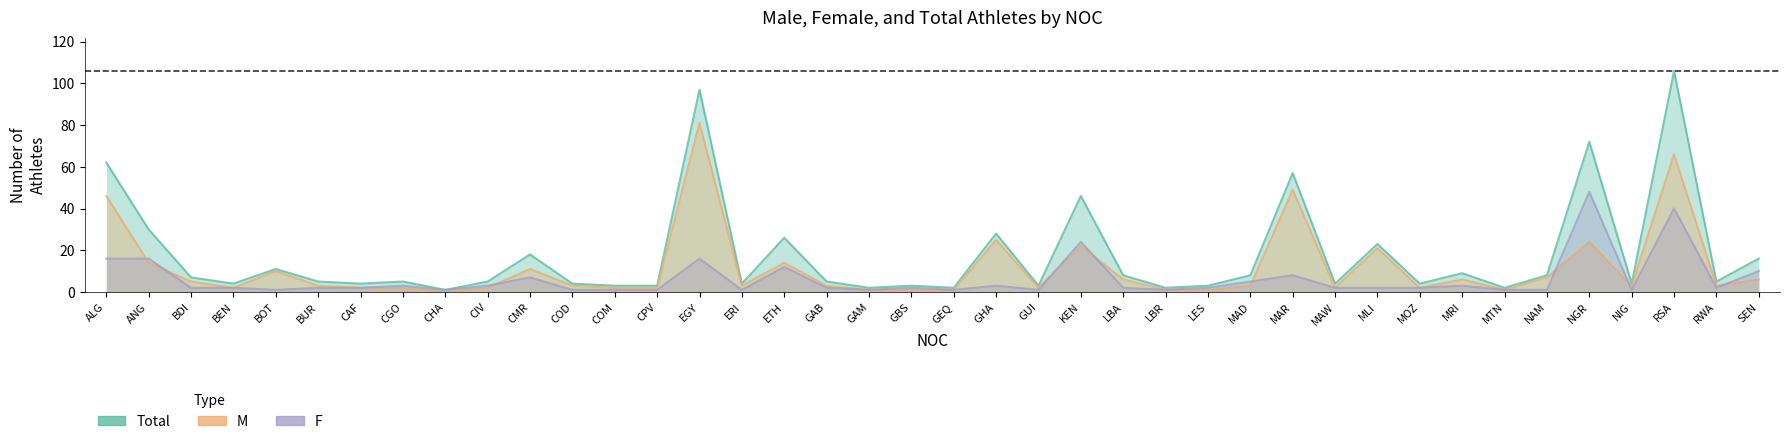

Read the F value at CPV.

1